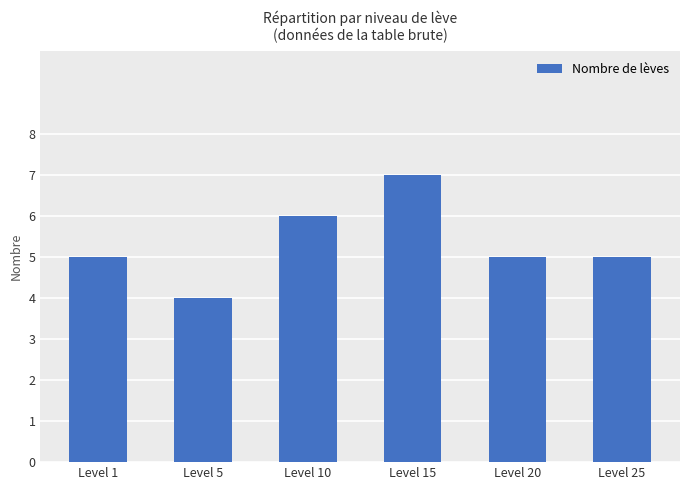

Count the number of data series in this chart.

1